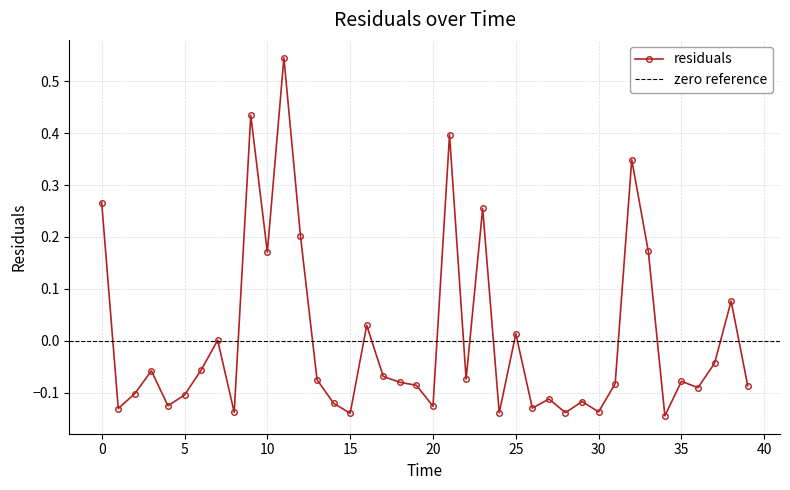

How many points are higher than both their immediate neighbors (excluding endpoints)?

13